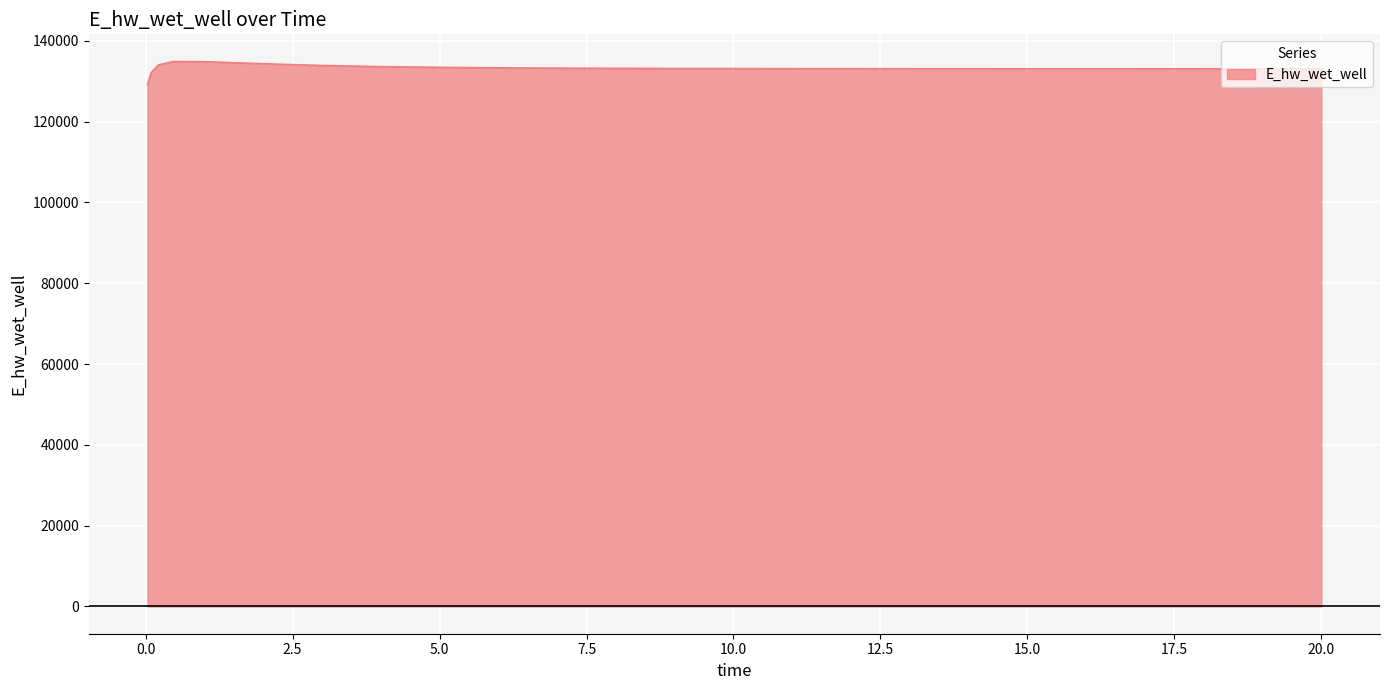

What is the smallest value displayed?

129163.8